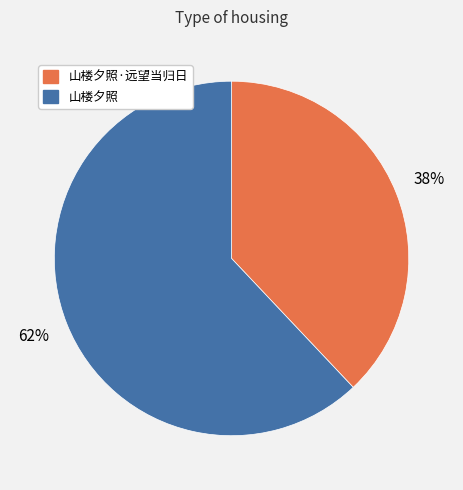

To the nearest percent, what is the average slice percentage?

50%